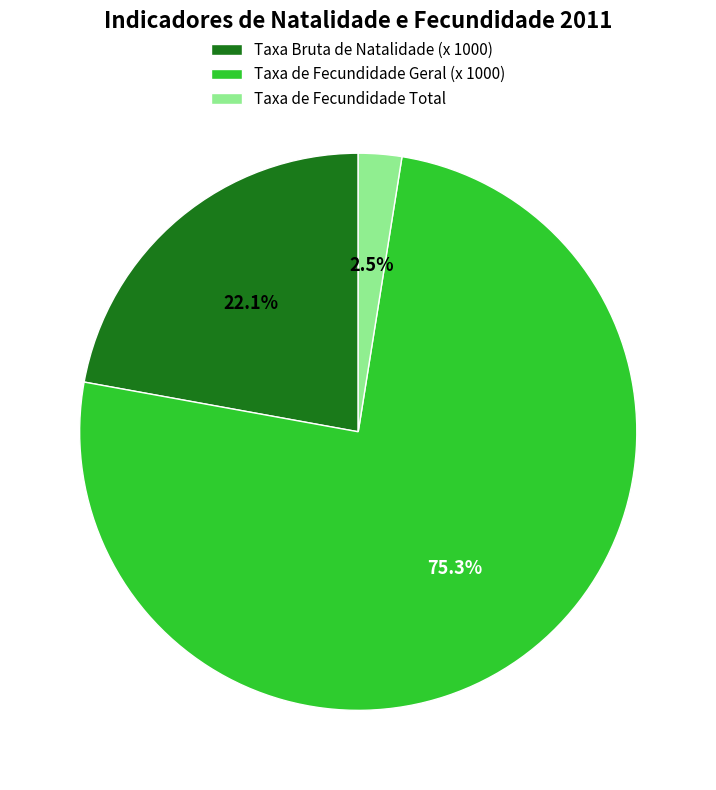

Between Taxa de Fecundidade Geral (x 1000) and Taxa Bruta de Natalidade (x 1000), which is larger?

Taxa de Fecundidade Geral (x 1000)